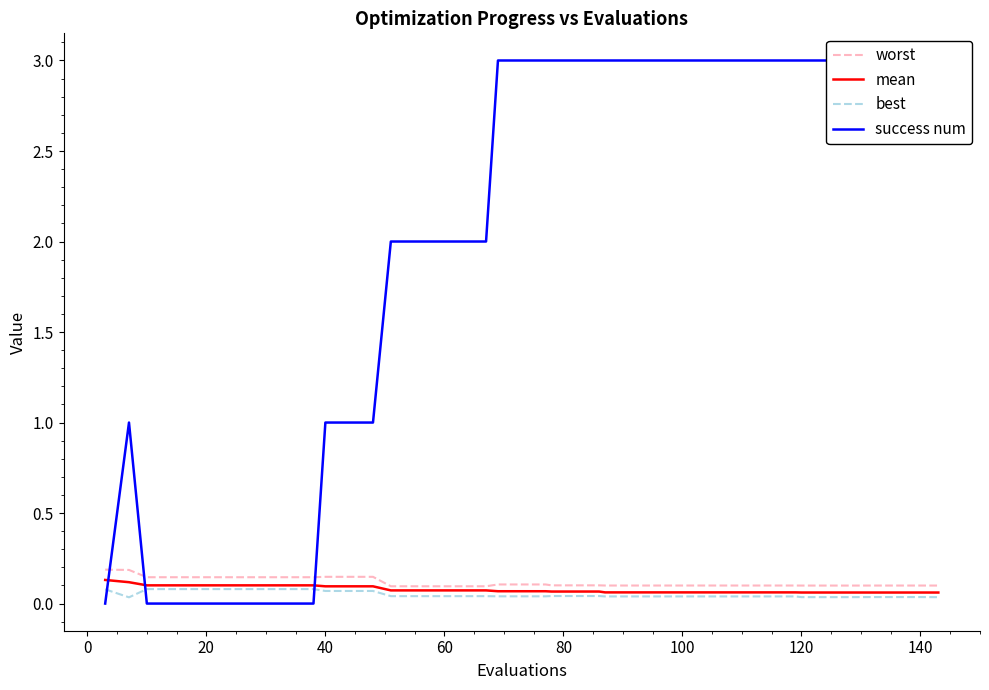

True or false: best has a value of 0.1 at 40.

True